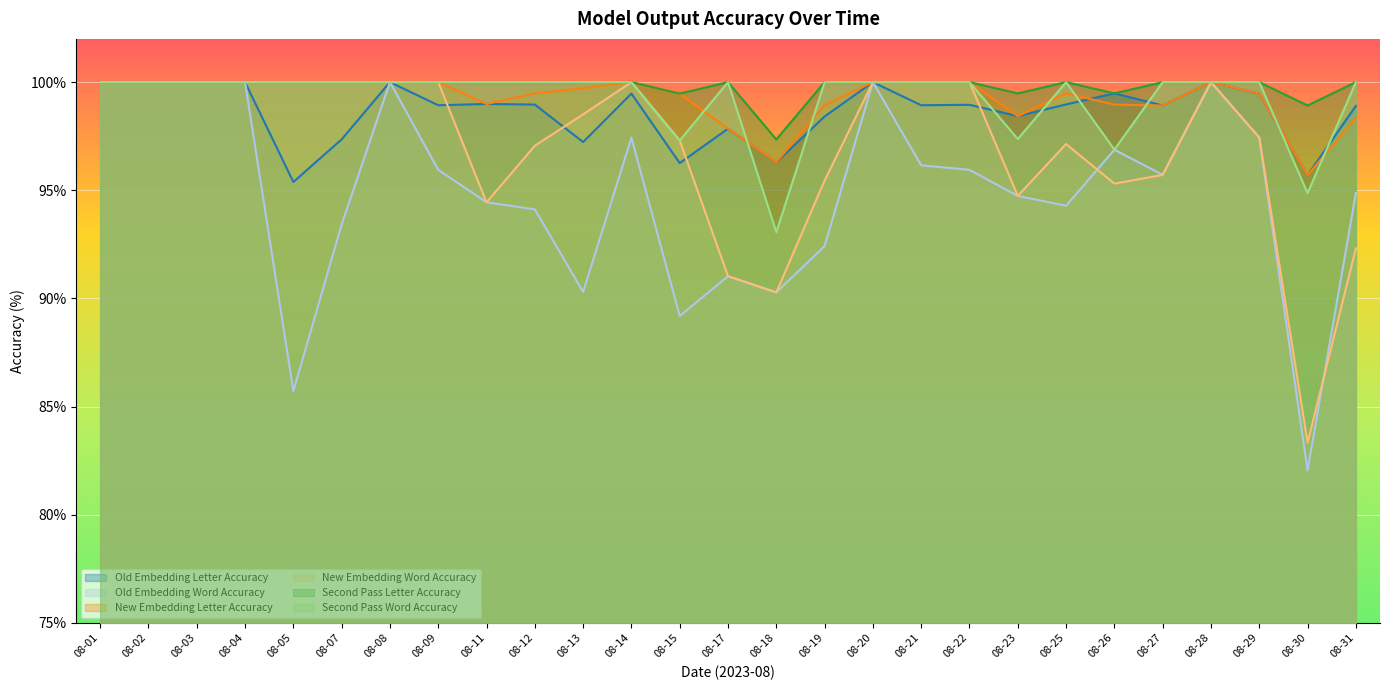

Reading right to left, extract all data points from this chart.

Old Embedding Letter Accuracy: 98.9	95.7	99.5	100.0	98.9	99.5	99.0	98.4	99.0	98.9	100.0	98.4	96.3	97.8	96.3	99.5	97.2	99.0	99.0	98.9	100.0	97.4	95.4	100.0	100.0	100.0	100.0
Old Embedding Word Accuracy: 94.9	82.1	97.4	100.0	95.7	96.9	94.3	94.7	95.9	96.2	100.0	92.4	90.3	91.0	89.2	97.4	90.3	94.1	94.4	95.9	100.0	93.4	85.7	100.0	100.0	100.0	100.0
New Embedding Letter Accuracy: 98.3	95.7	99.5	100.0	98.9	99.0	99.5	98.4	100.0	100.0	100.0	98.9	96.3	97.8	99.5	100.0	99.7	99.5	99.0	100.0	100.0	100.0	100.0	100.0	100.0	100.0	100.0
New Embedding Word Accuracy: 92.3	83.3	97.4	100.0	95.7	95.3	97.1	94.7	100.0	100.0	100.0	95.5	90.3	91.0	97.3	100.0	98.5	97.1	94.4	100.0	100.0	100.0	100.0	100.0	100.0	100.0	100.0
Second Pass Letter Accuracy: 100.0	98.9	100.0	100.0	100.0	99.5	100.0	99.5	100.0	100.0	100.0	100.0	97.3	100.0	99.5	100.0	100.0	100.0	100.0	100.0	100.0	100.0	100.0	100.0	100.0	100.0	100.0
Second Pass Word Accuracy: 100.0	94.9	100.0	100.0	100.0	96.9	100.0	97.4	100.0	100.0	100.0	100.0	93.1	100.0	97.3	100.0	100.0	100.0	100.0	100.0	100.0	100.0	100.0	100.0	100.0	100.0	100.0